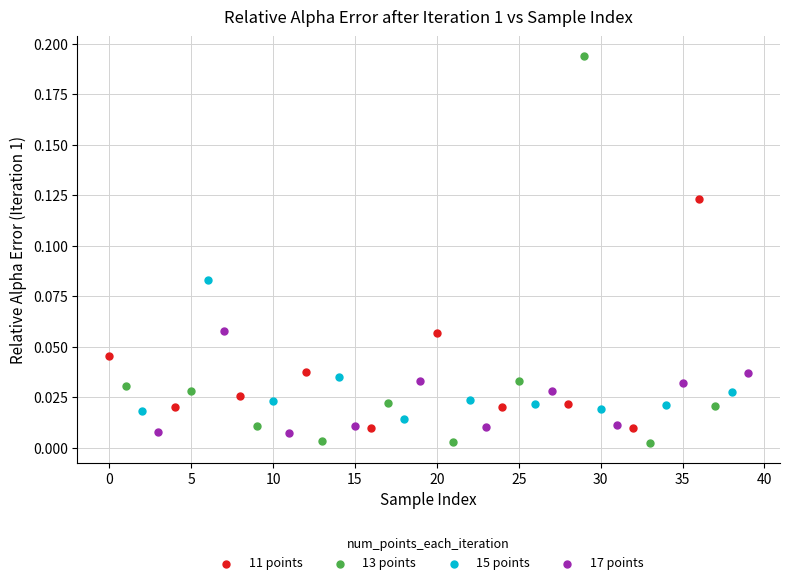

Which series contains the highest Y value?

13 points